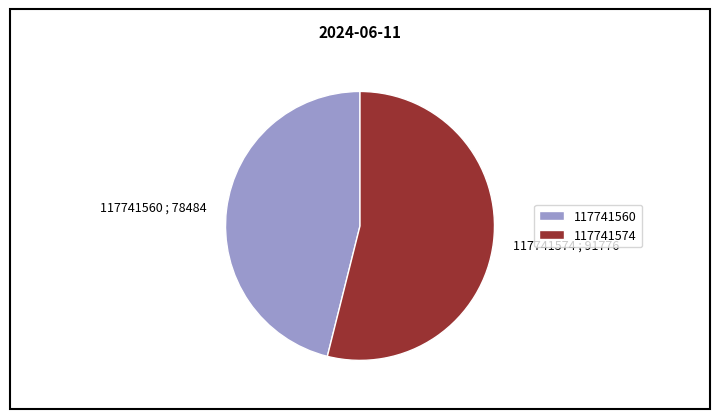

What is the ratio of the value at 117741574 to the value at 117741560?

1.2